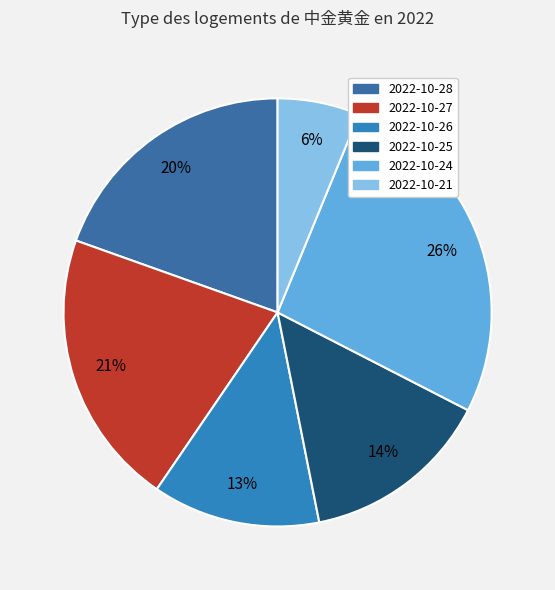

Is it true that 2022-10-27 is 15% of the pie?

False